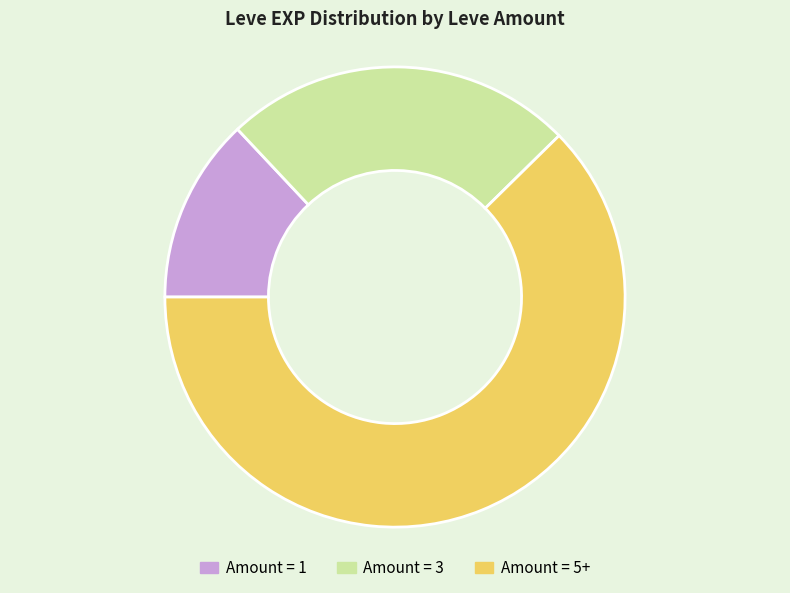

Does any single category account for the majority?

Yes